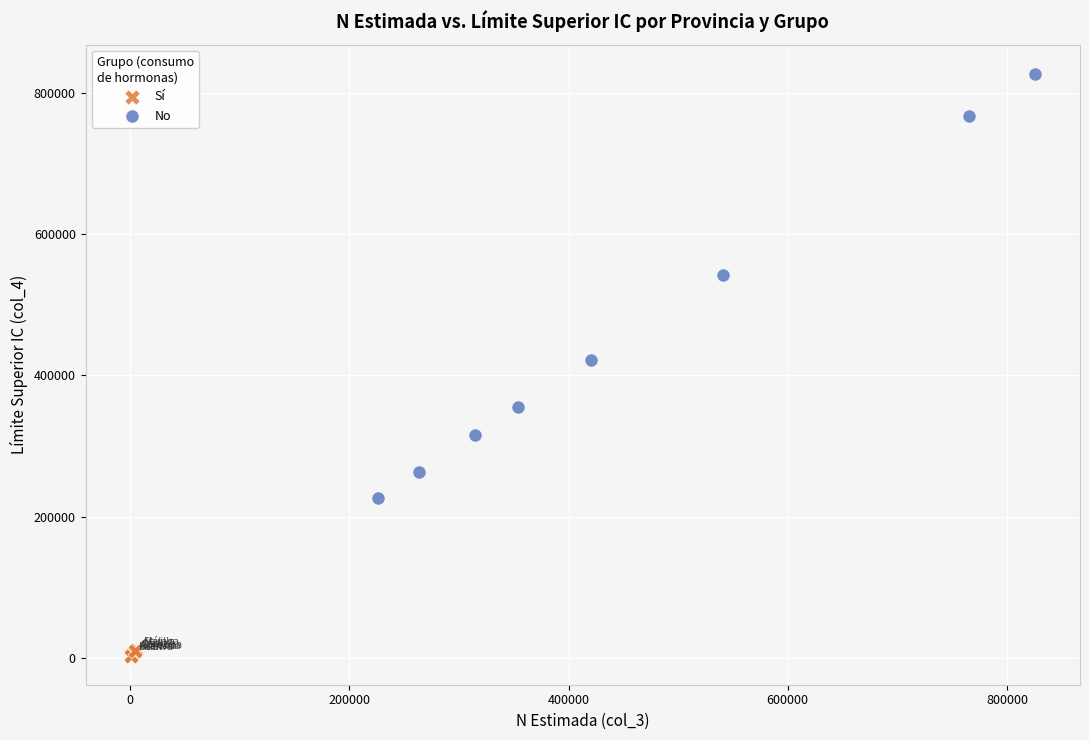

Which series has the widest spread of Y values?

No